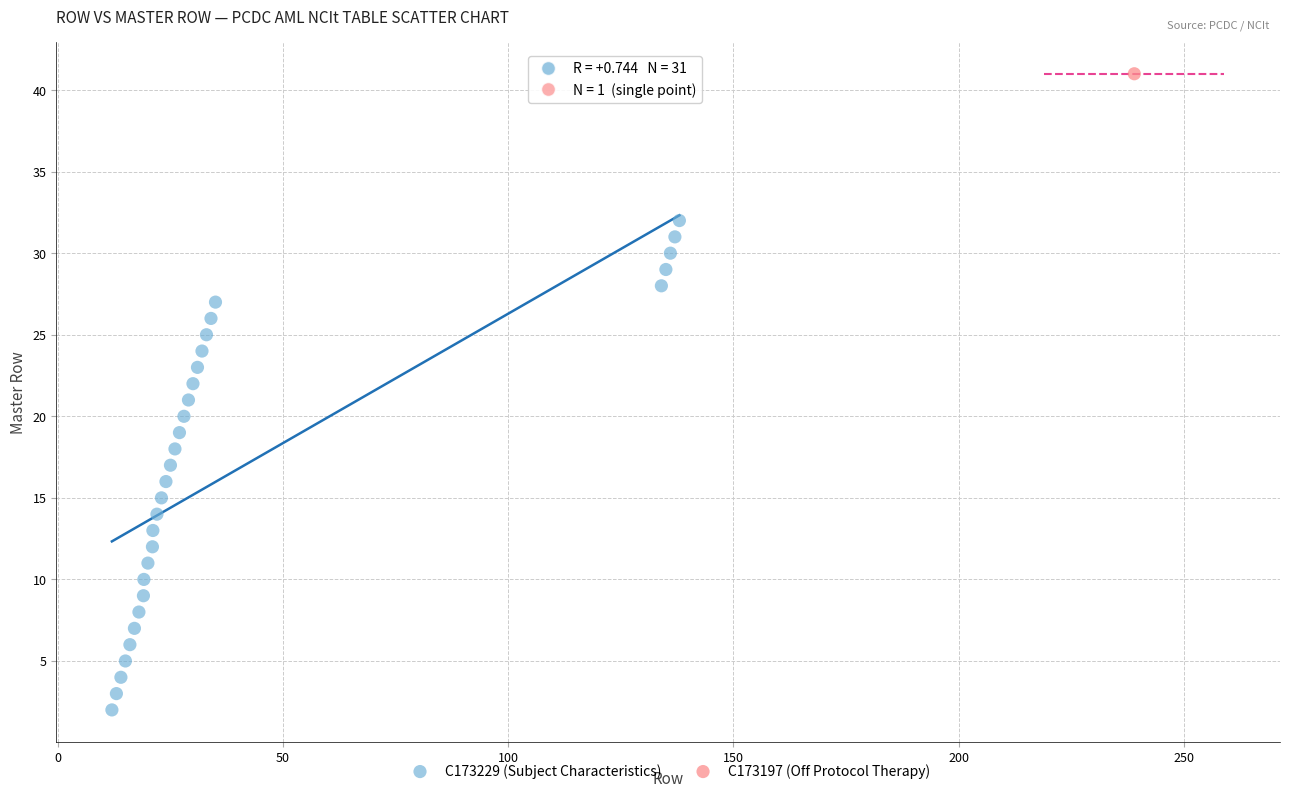

What are all the series names shown in the legend?

C173229 (Subject Characteristics), C173197 (Off Protocol Therapy)